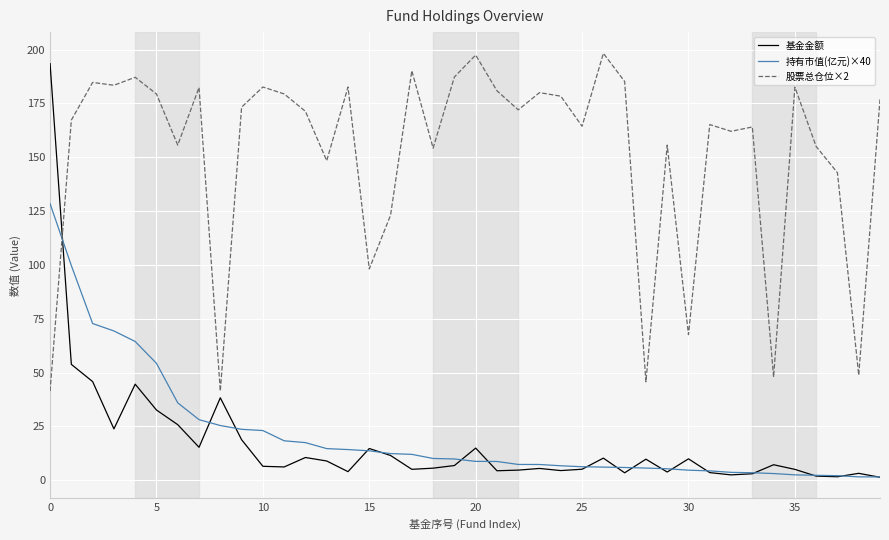

What is the highest value of the 股票总仓位×2 series?

198.2